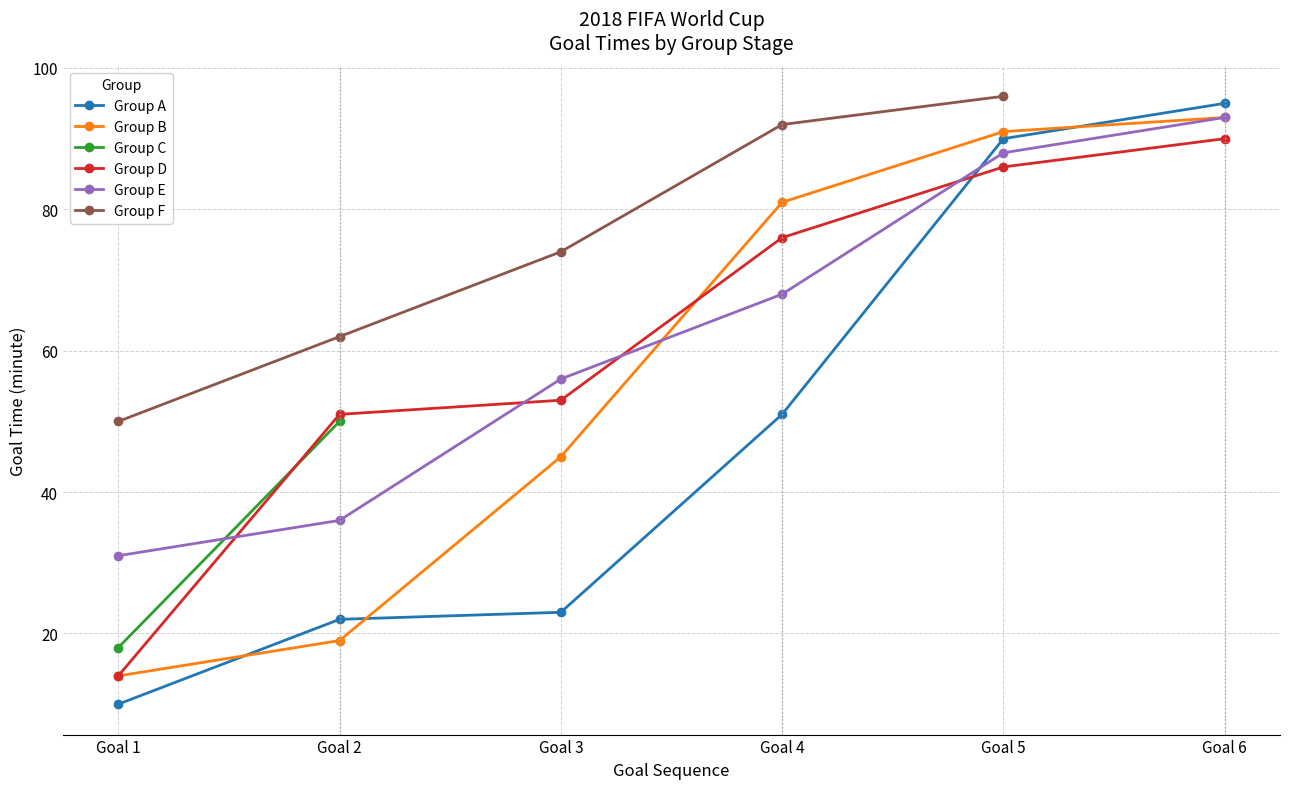

At which category is the sum across all series the highest?

Goal 6